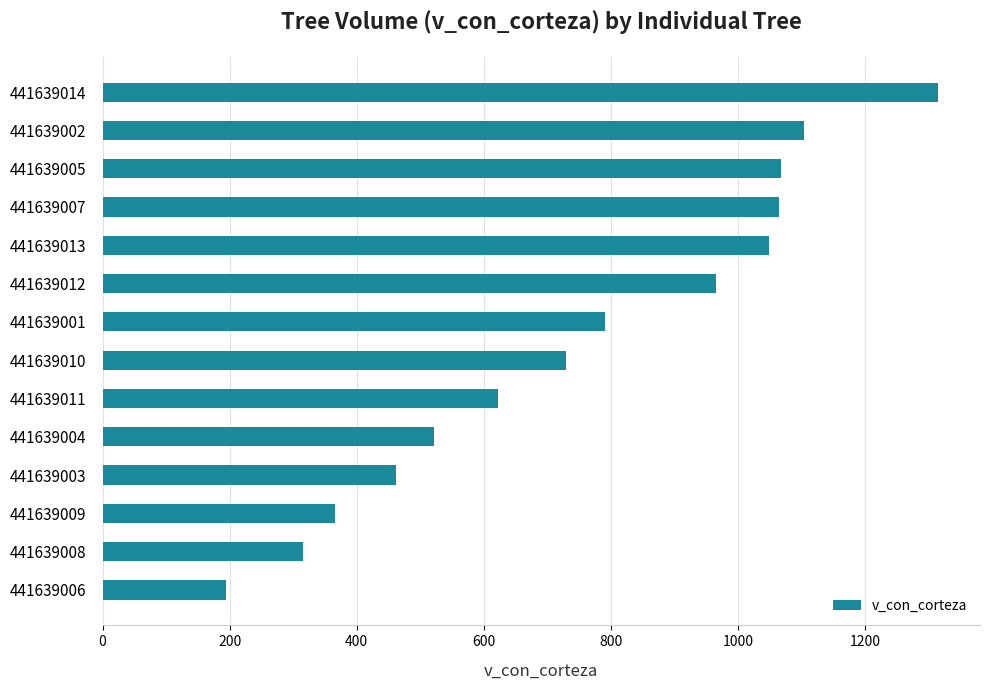

Read the value at 441639005.

1067.2